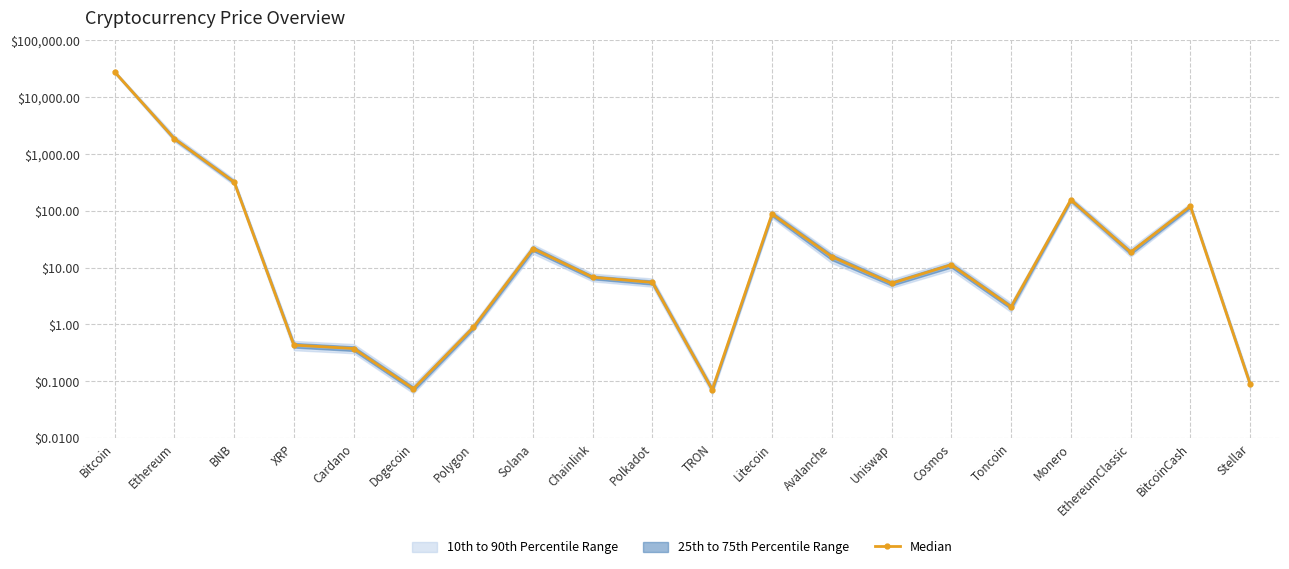

At which category does the chart reach its minimum across all series?

TRON